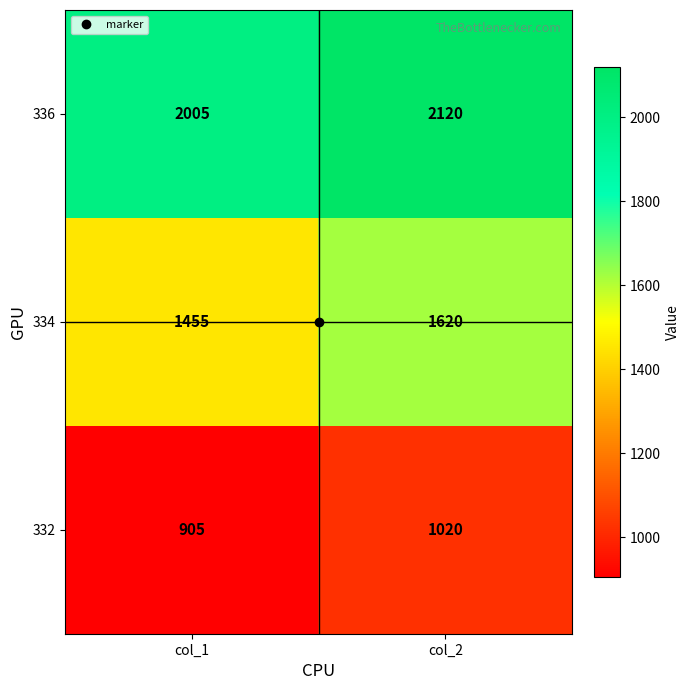

What value does the 334 series have at col_2, to the nearest 10?

1620